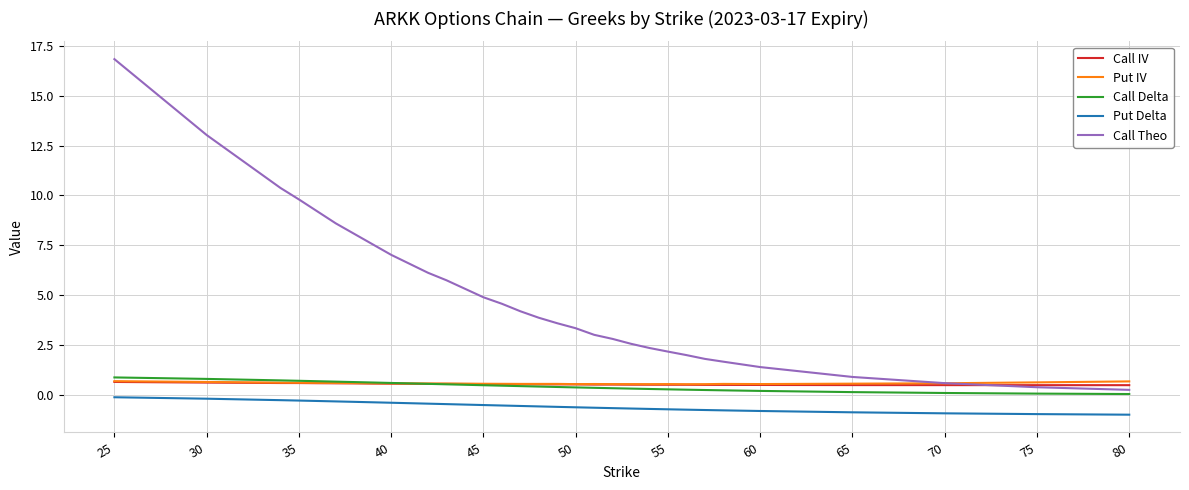

Which series has the largest range (max minus min)?

Call Theo